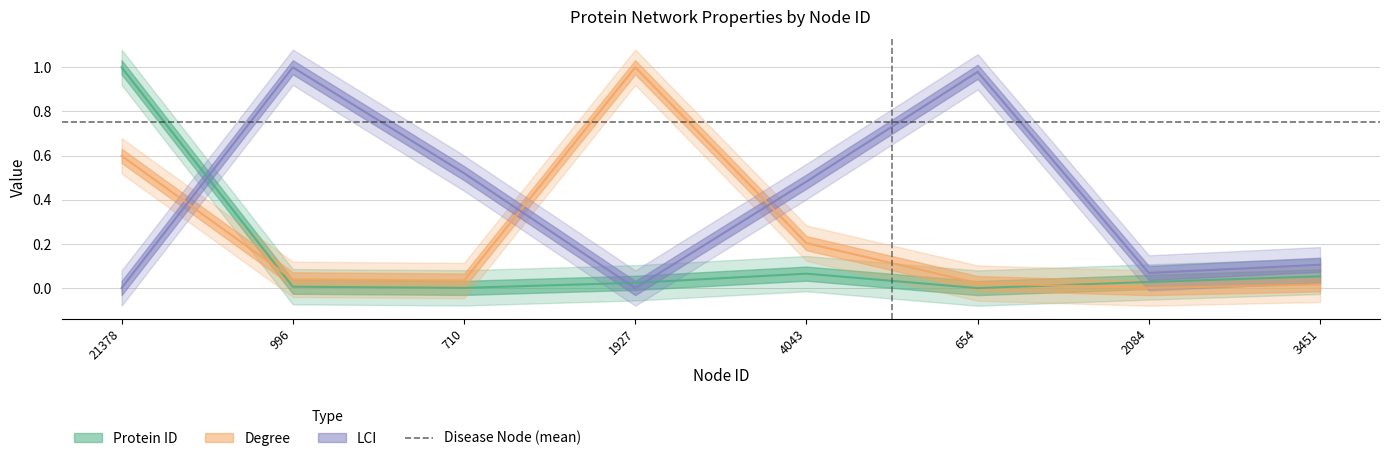

How many times do Protein ID and LCI cross each other?

3